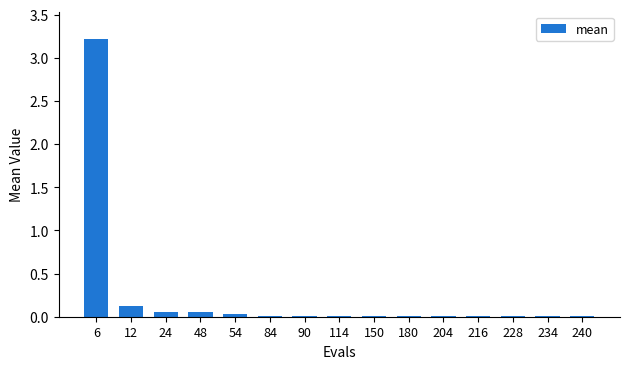

The value at 204 is 0.0. True or false?

True